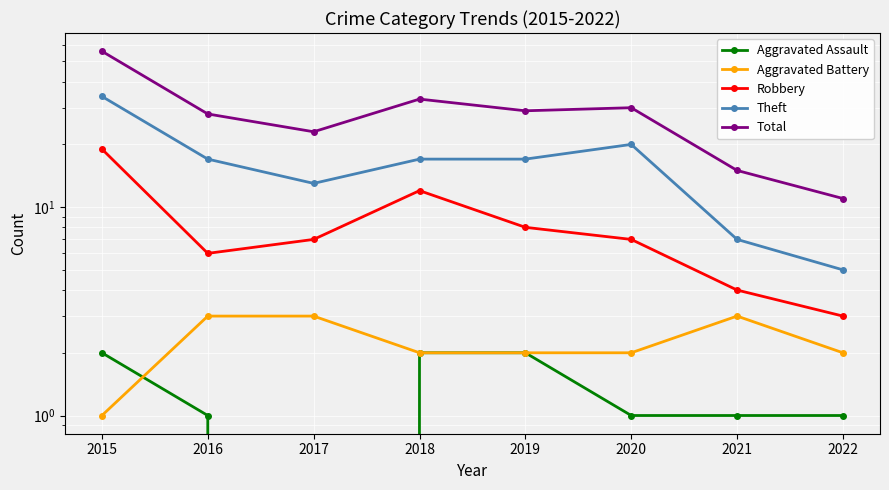

Where is the first local minimum for Theft?

2017